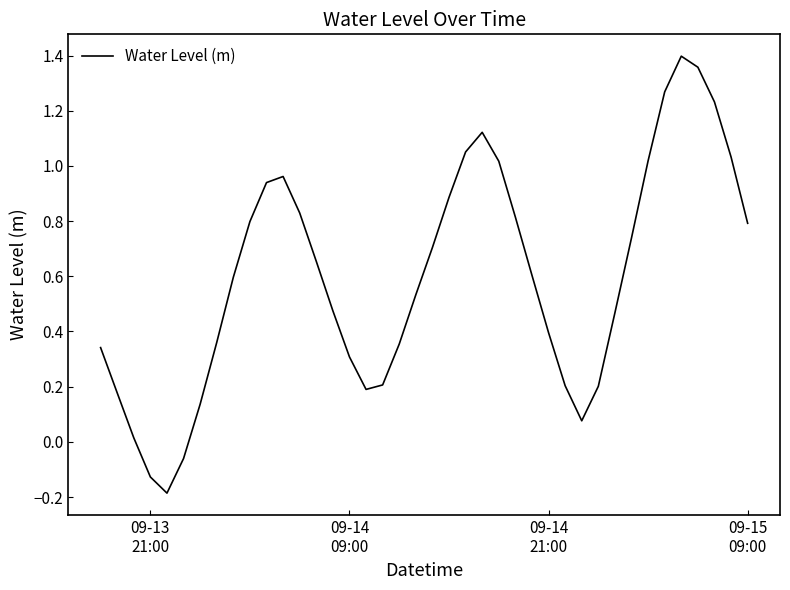

What is the difference between the maximum and minimum values?

1.6